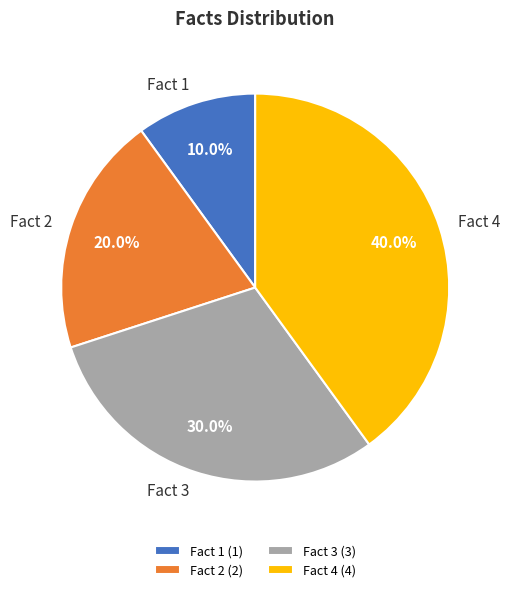

How many slices are in this pie chart?

4